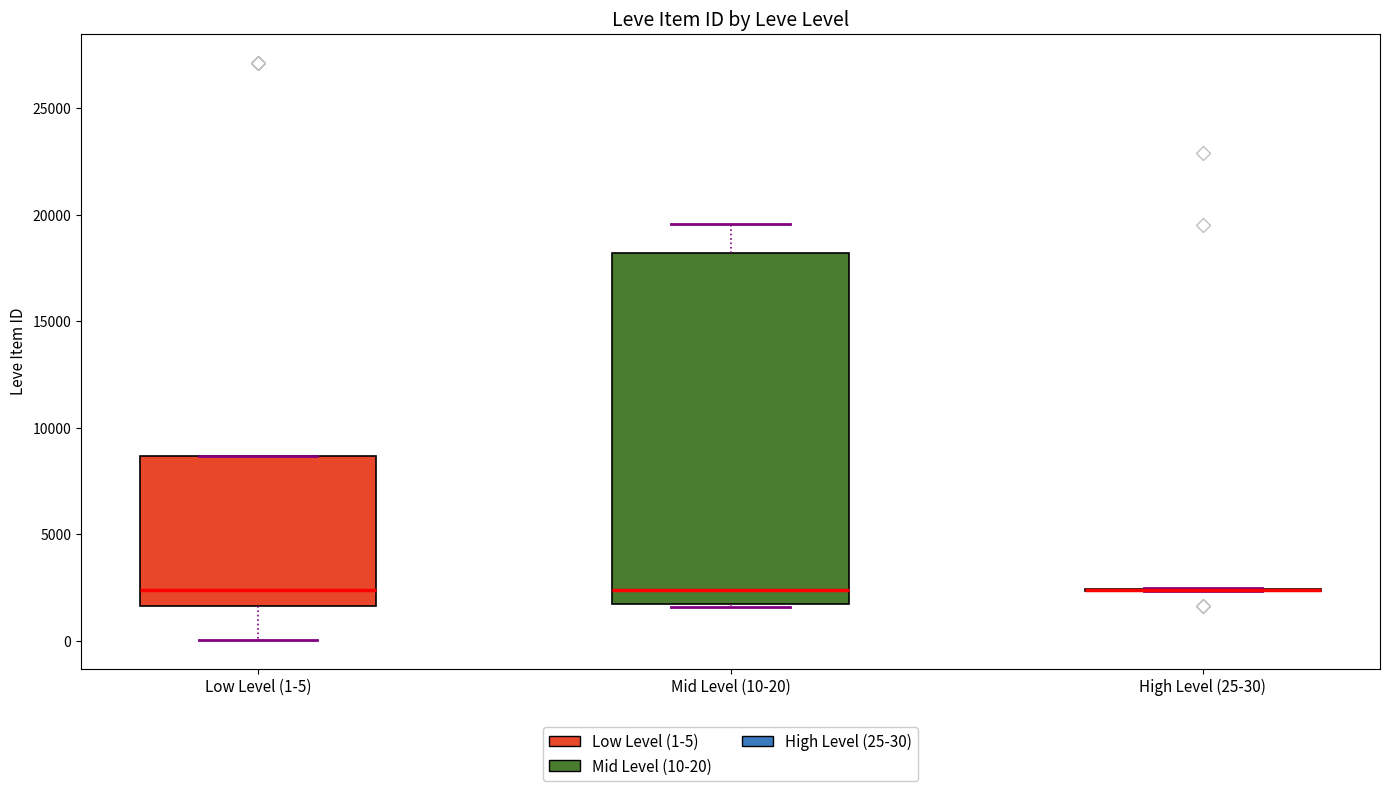

Reading left to right, transcribe this box plot: for each box, give where its median line is, the range the box spans, and where its two whiskers end, as read against the y-axis. The values are not printed on the chart, so give them approximately, as read against the axis.

Low Level (1-5): median 2500, box 1500 to 8500, whiskers 0 to 8500
Mid Level (10-20): median 2500, box 1500 to 18000, whiskers 1500 to 19500
High Level (25-30): box collapsed to a line at 2500, whiskers 2500 to 2500